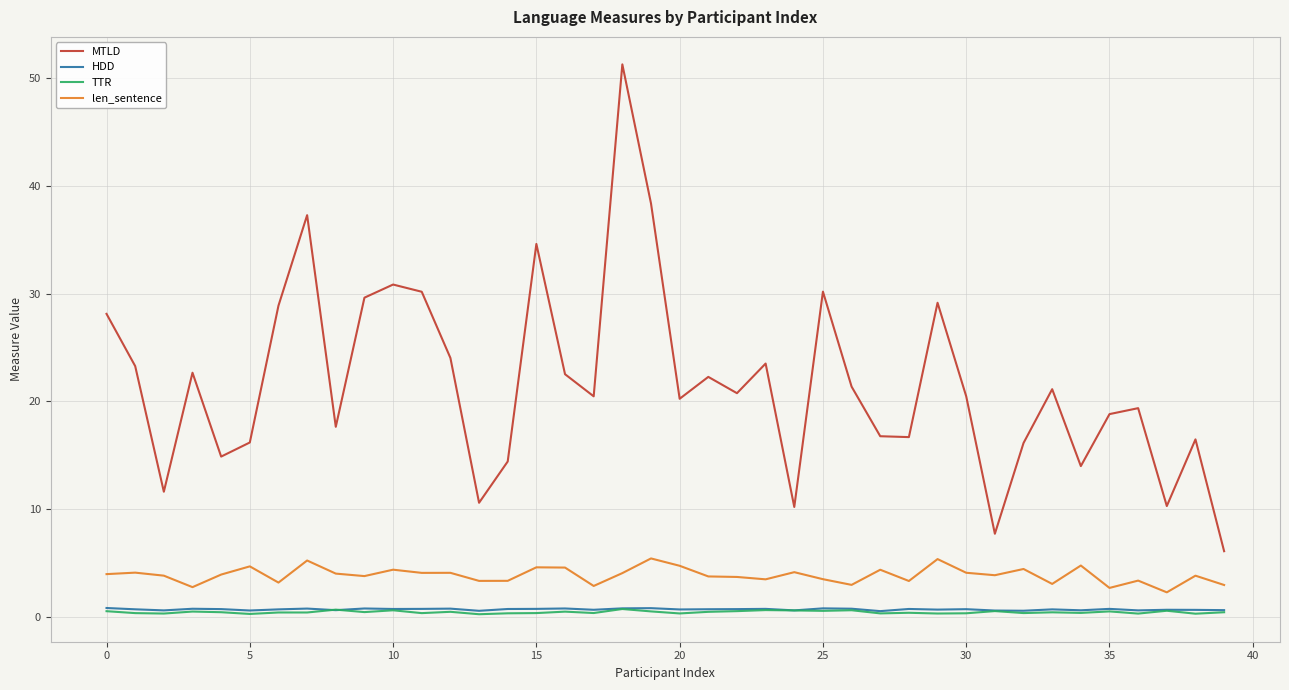

Which series has the largest total across all categories?

MTLD